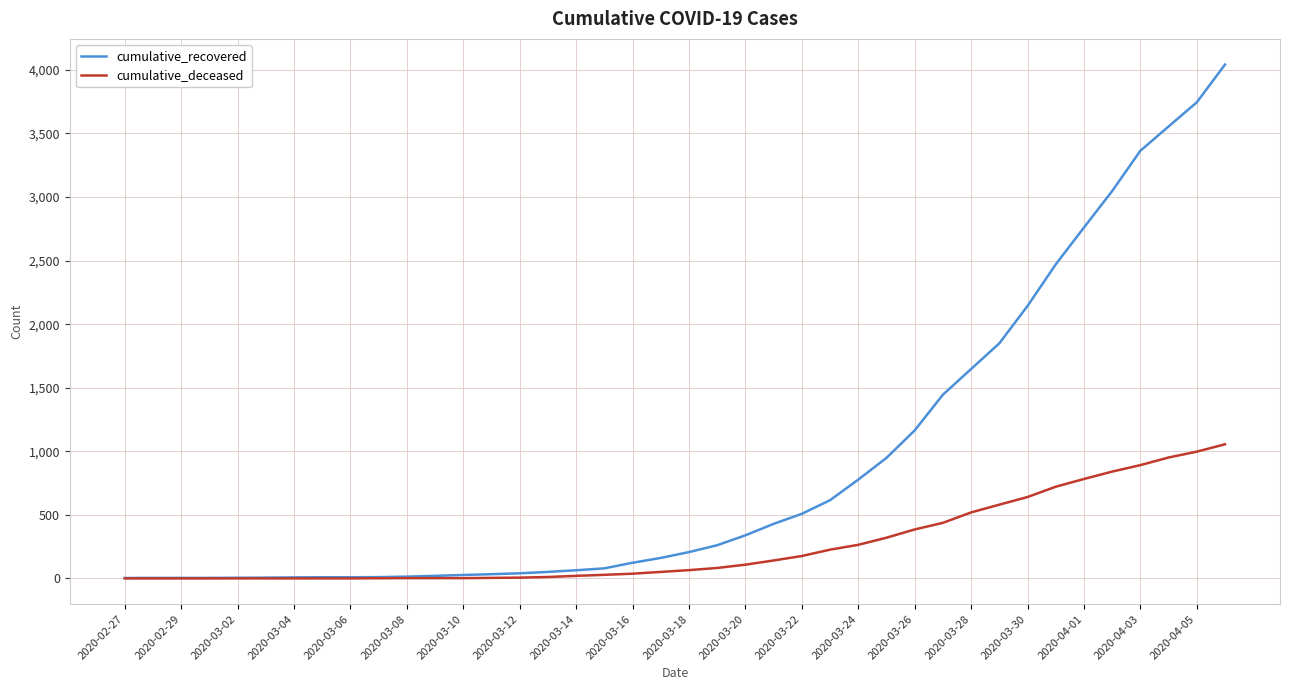

Rank the series by their average value, from highest to lowest.

cumulative_recovered, cumulative_deceased